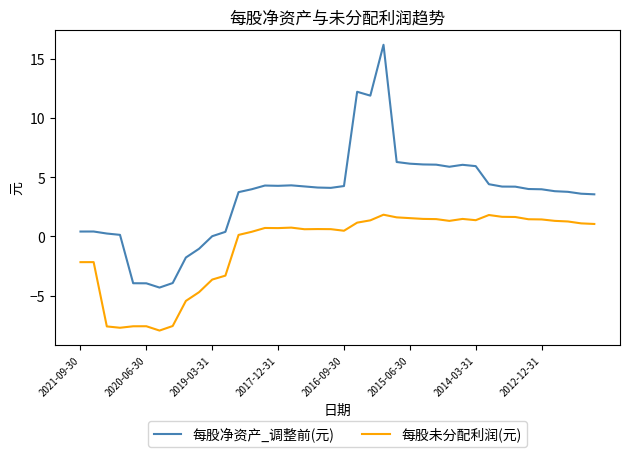

True or false: 每股未分配利润(元) and 每股净资产_调整前(元) intersect in this chart.

False